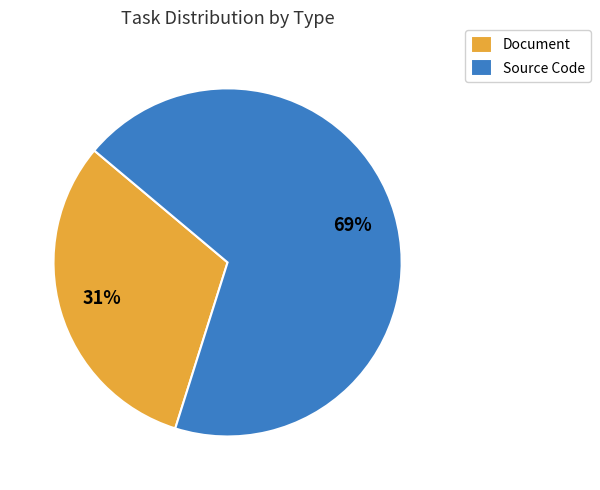

How many slices are in this pie chart?

2